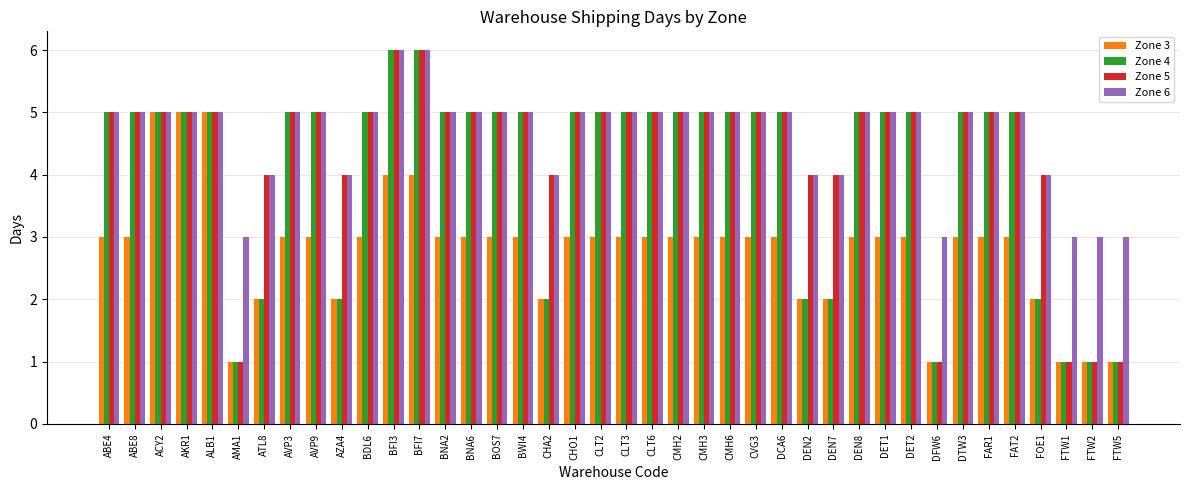

How many groups of bars are there?

40